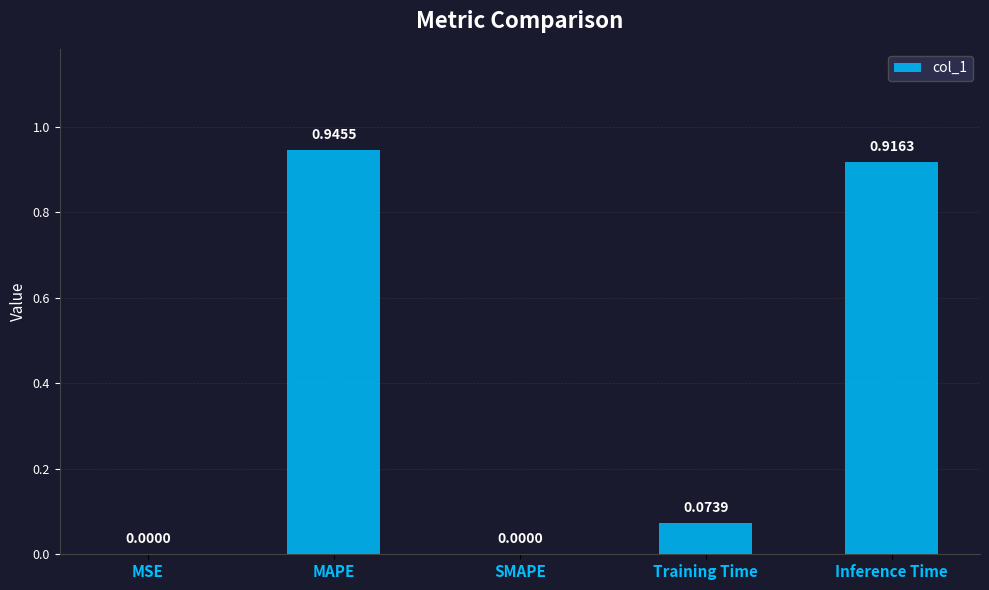

Between SMAPE and MAPE, which is larger?

MAPE